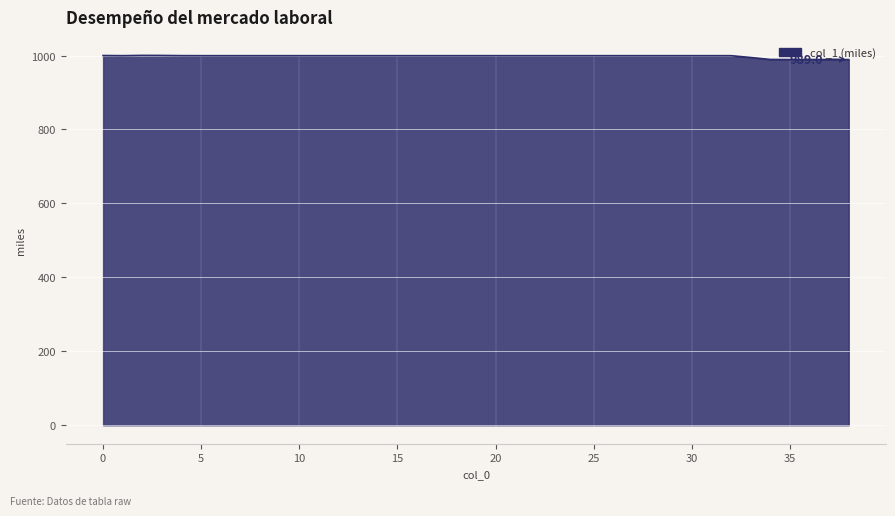

What is the smallest value displayed?

989.0